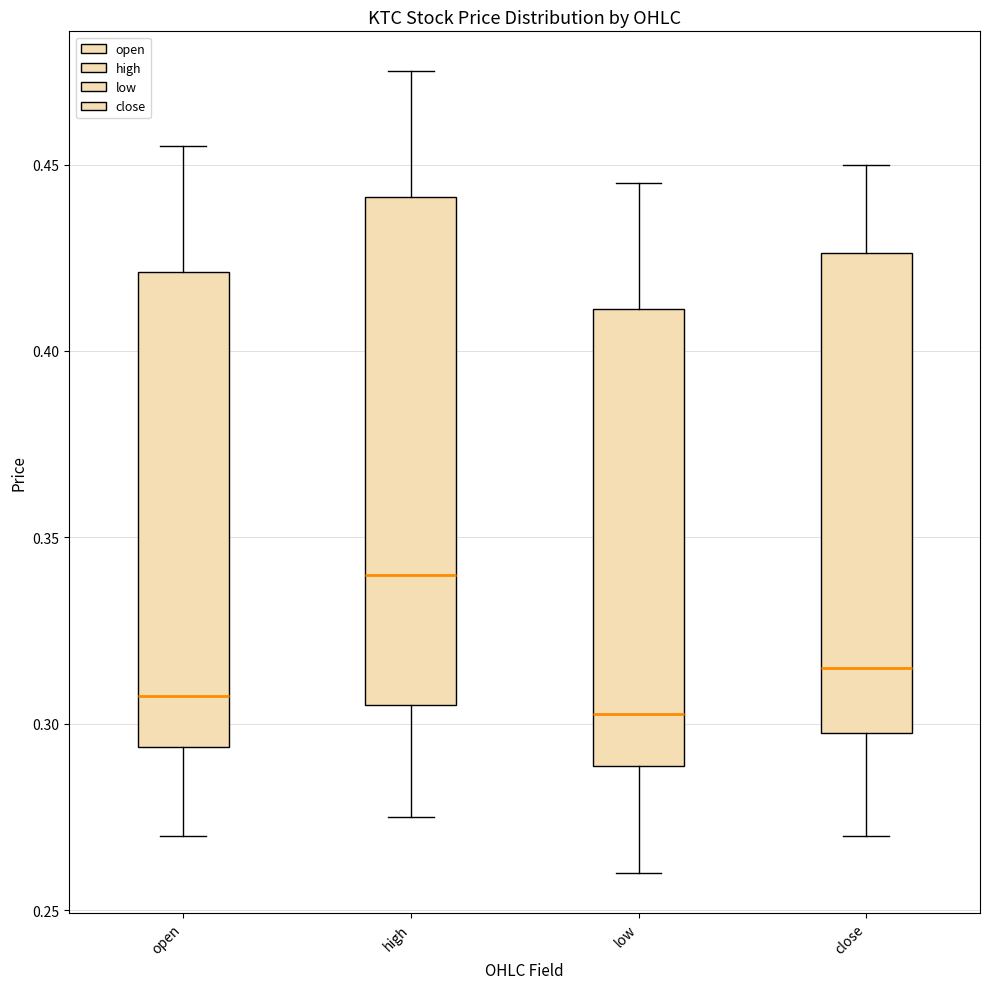

Which box is the tallest, from its lower edge to its upper edge?

high